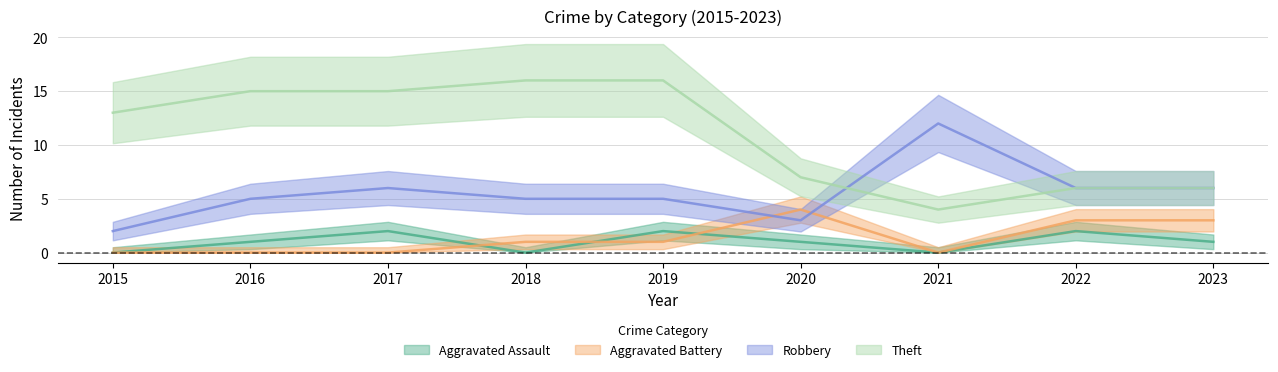

What is the maximum value shown in the chart?

16